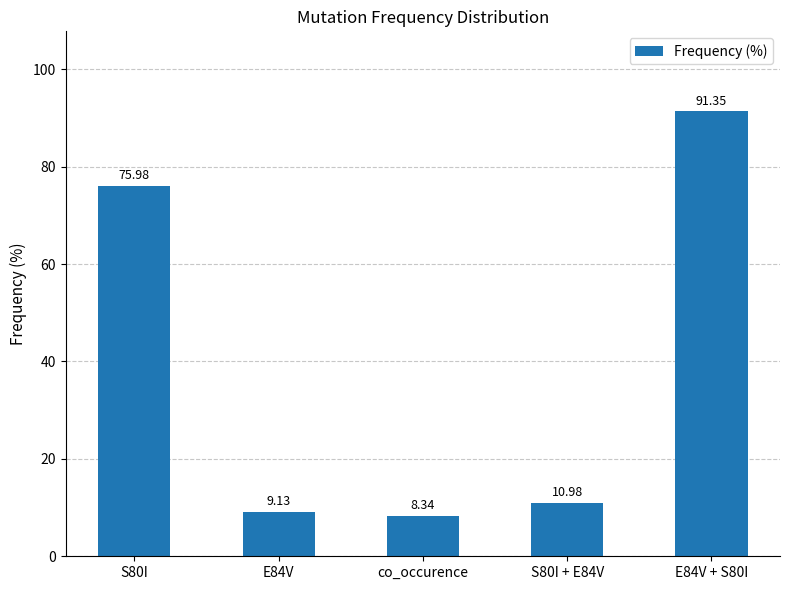

Between E84V and S80I, which is larger?

S80I